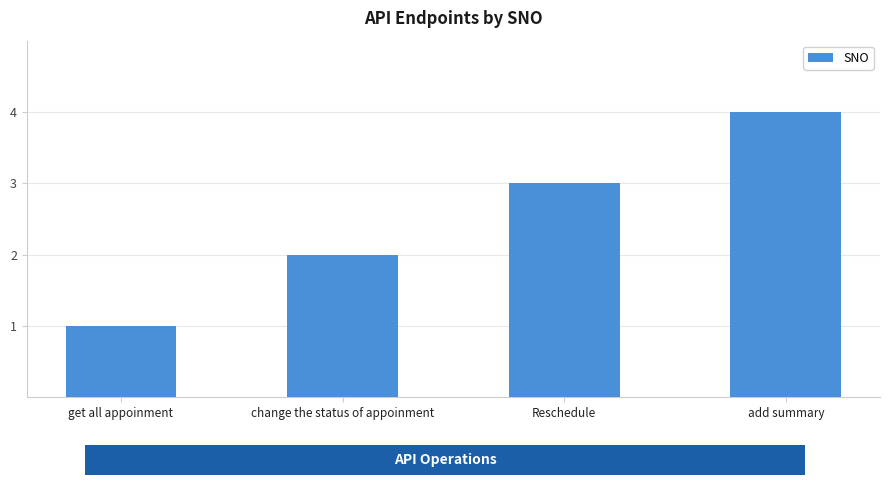

List the labels in order of value, largest first.

add summary, Reschedule, change the status of appoinment, get all appoinment